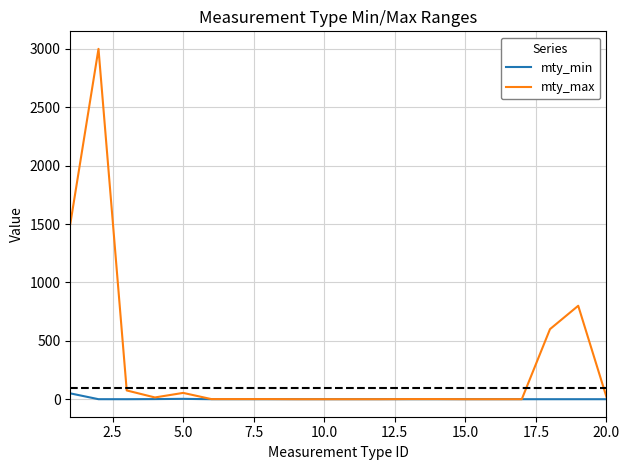

How many distinct data groups are displayed?

2